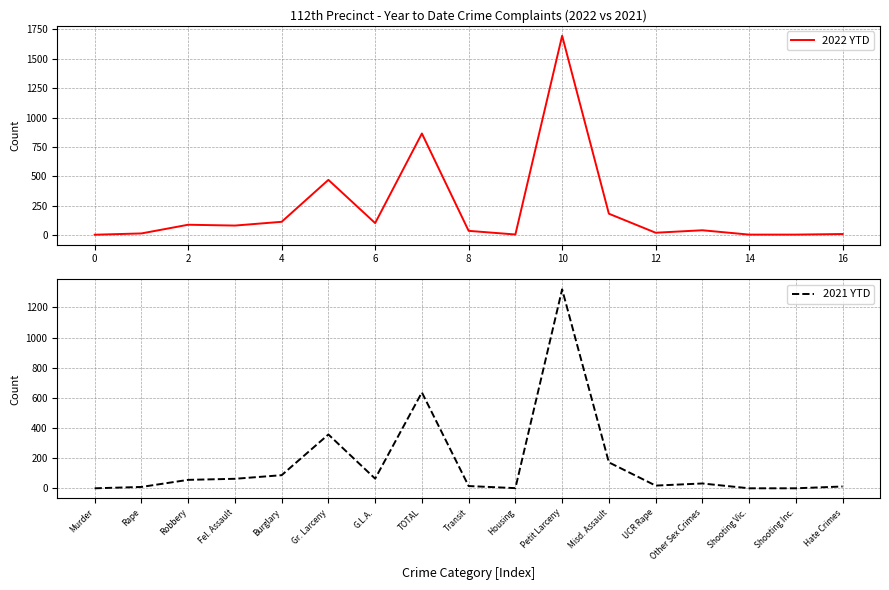

Reading left to right, what are all the values shown in this chart?

2022 YTD: 2	13	87	80	112	469	101	864	35	4	1696	181	19	40	3	3	8
2021 YTD: 0	9	56	63	87	357	64	636	15	1	1320	172	18	32	0	0	12